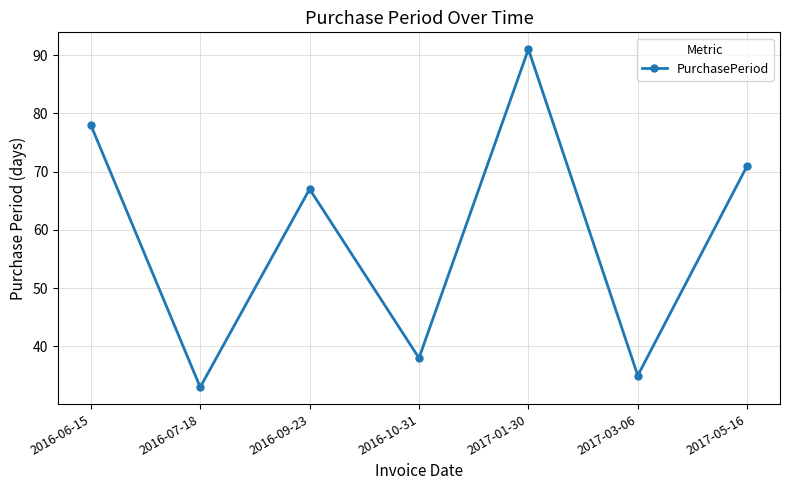

How many lines are shown in the chart?

1